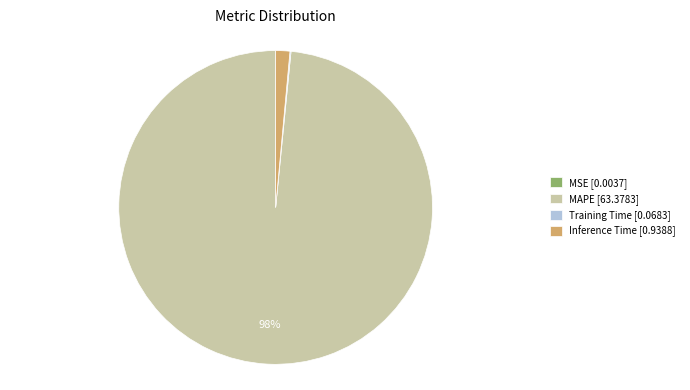

Between MAPE [63.3783] and Inference Time [0.9388], which is larger?

MAPE [63.3783]